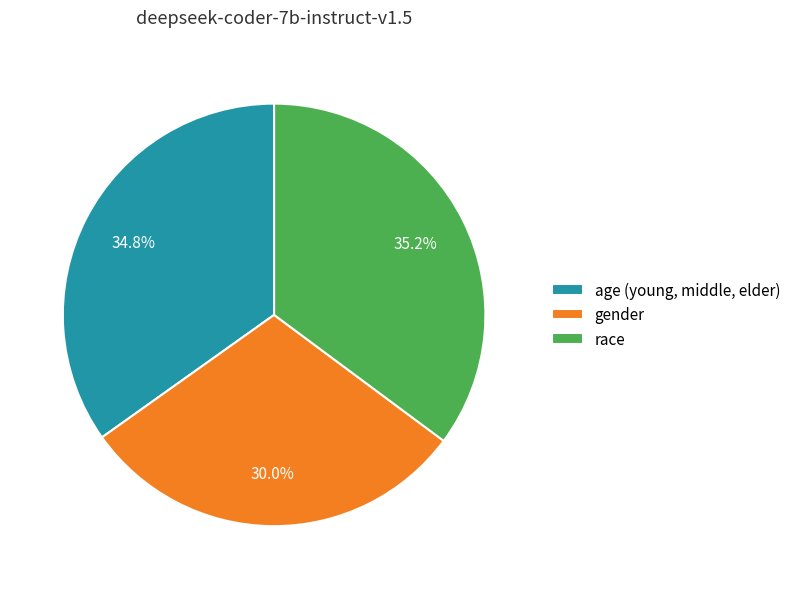

The gender slice represents 30% of the pie. True or false?

True